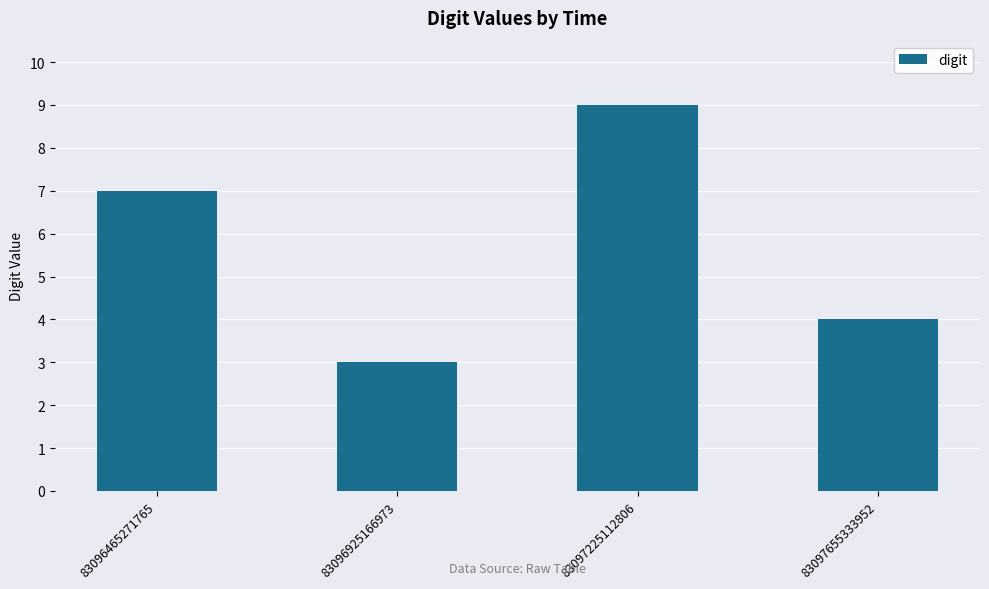

What is the value of the 4th bar from the left?

4